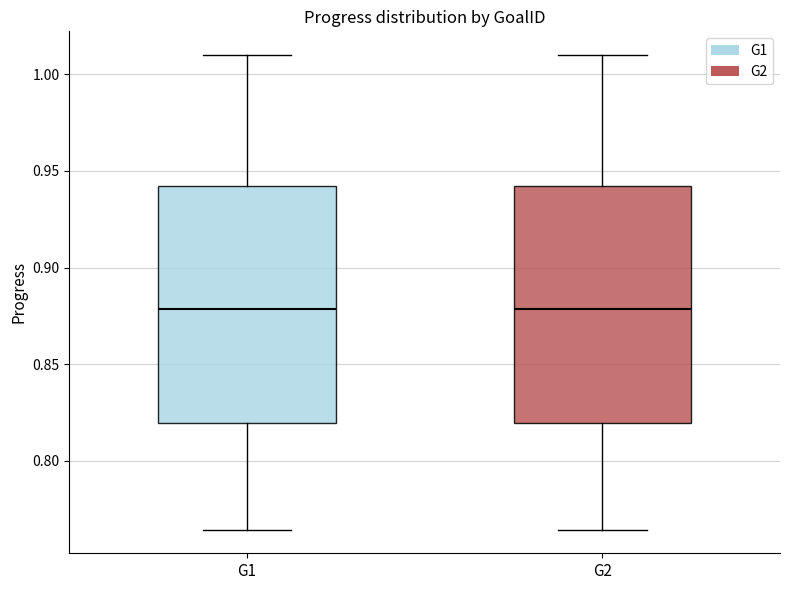

Where does the median line of the box for G2 sit on the y-axis? The values are not printed on the chart, so give them approximately, as read against the axis.

0.880